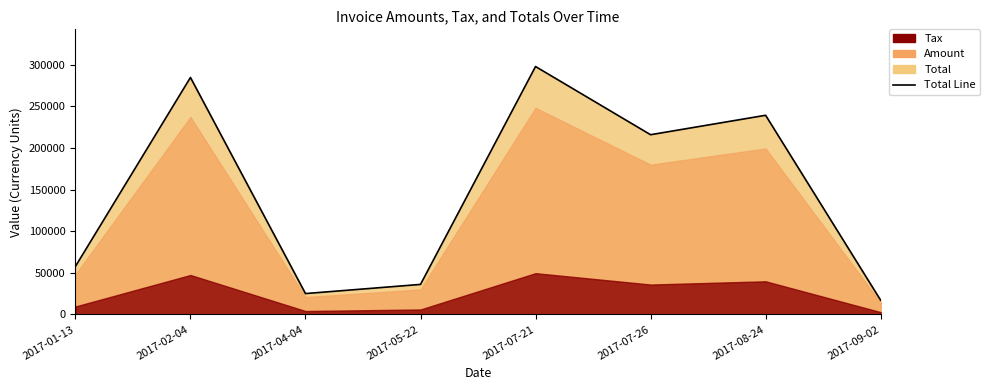

How many interior local valleys (lower than both neighbors) does the data have?

2